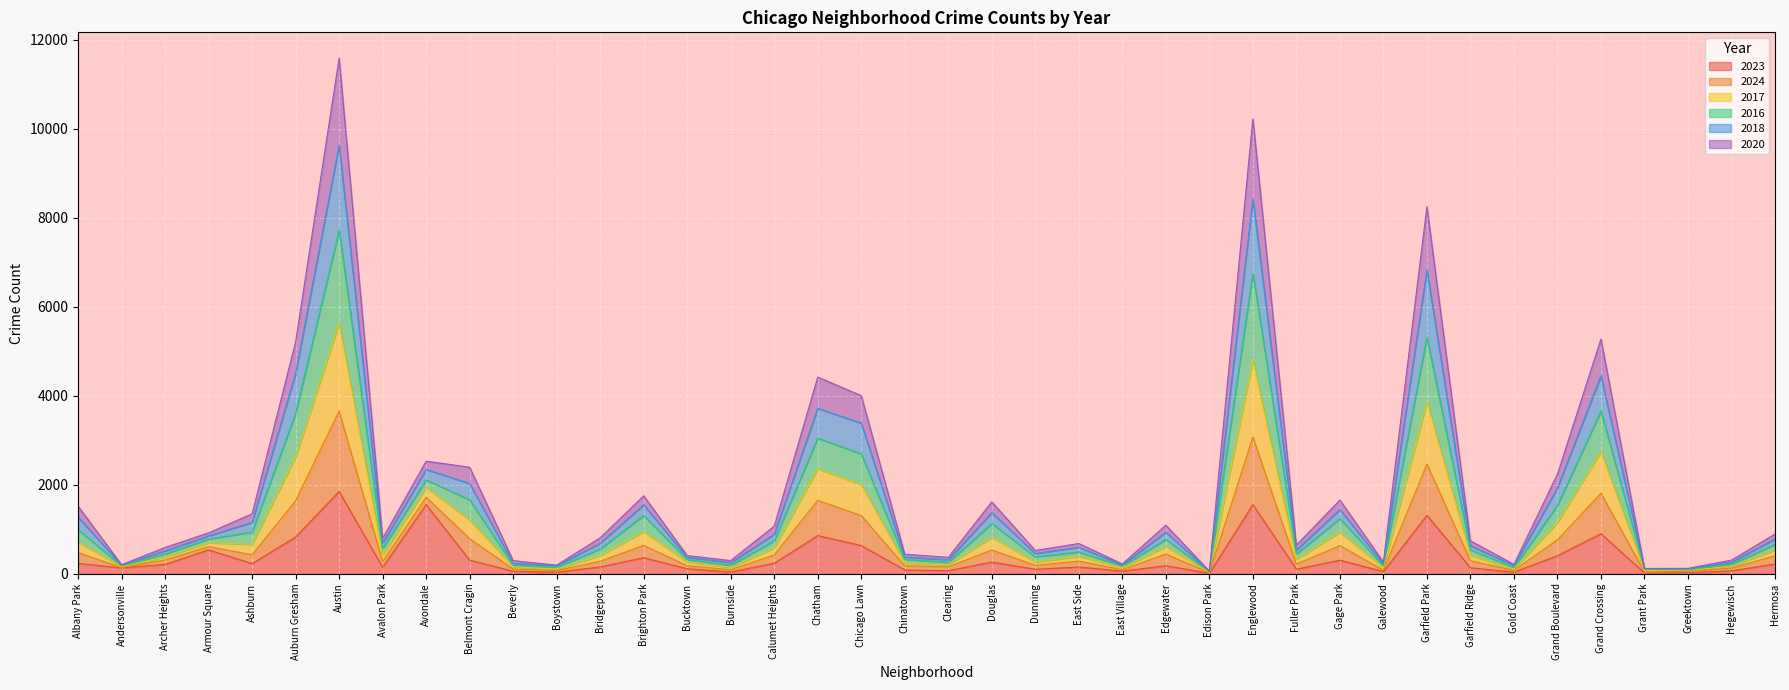

Count the number of categories in the chart.

40